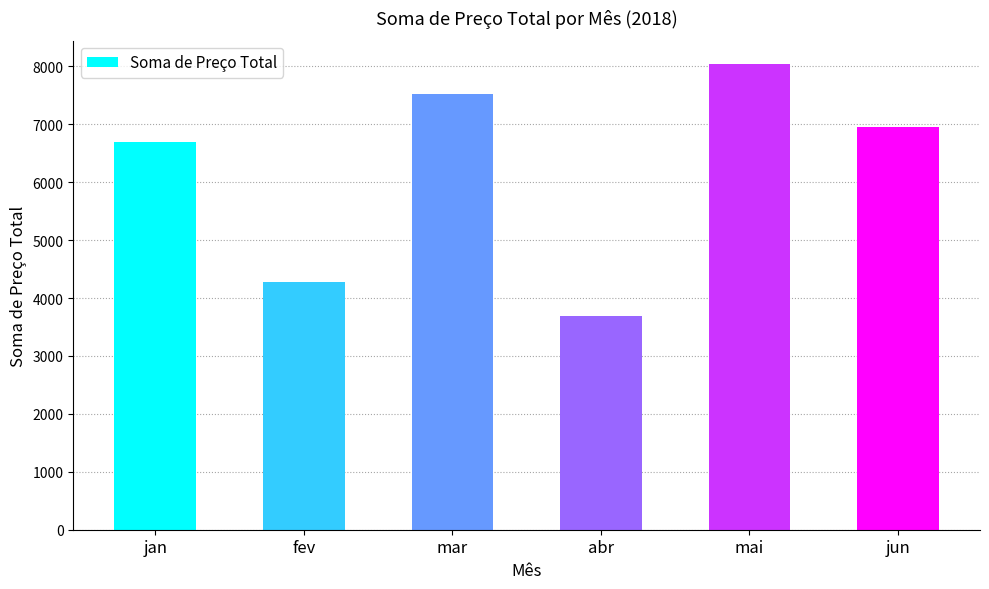

What is the difference between the values at abr and jun?

3263.5